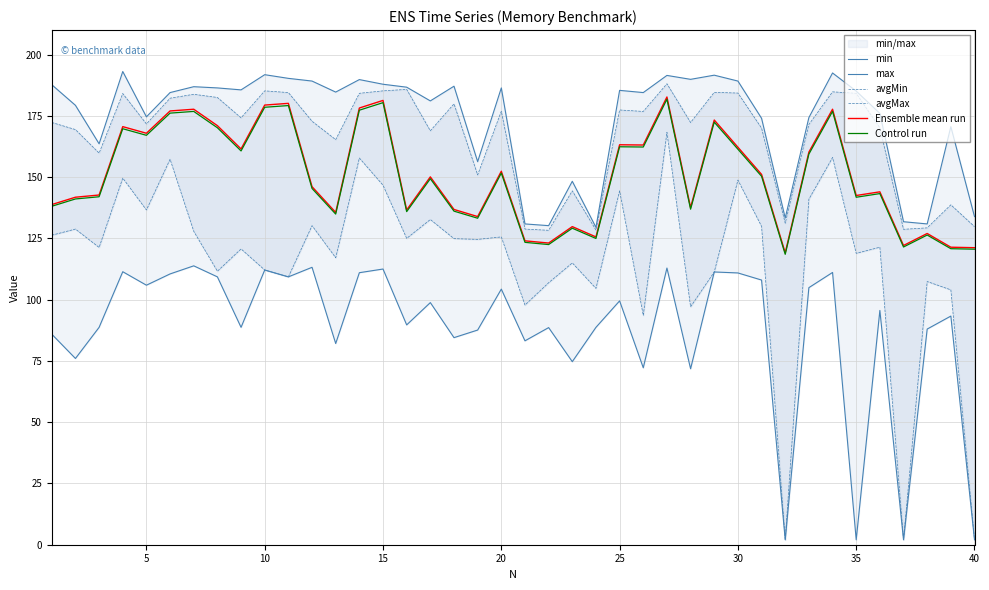

What is the minimum value for Control run?

118.5